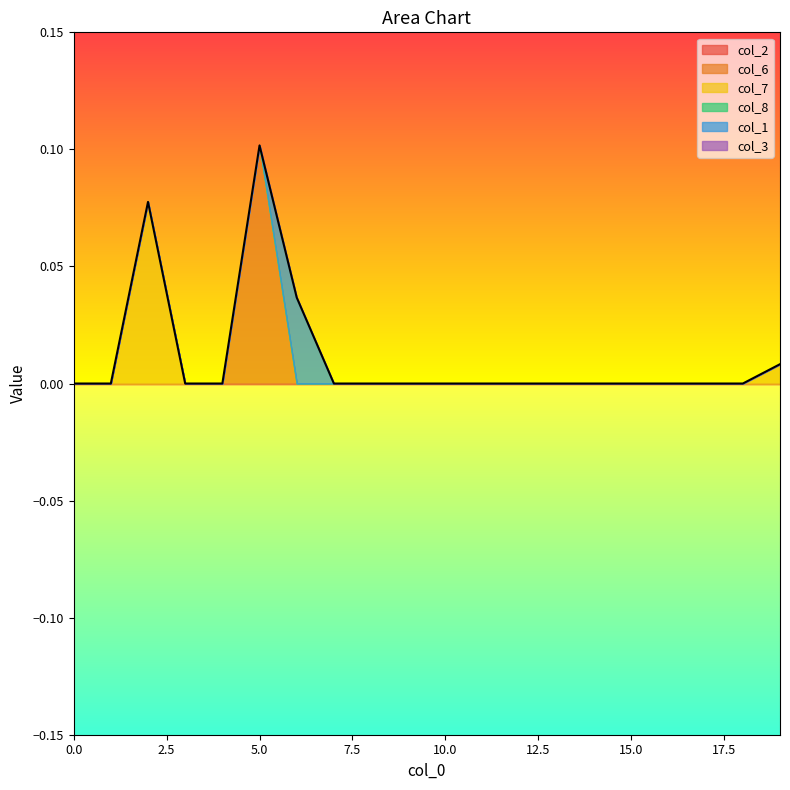

How many series are shown in this chart?

6